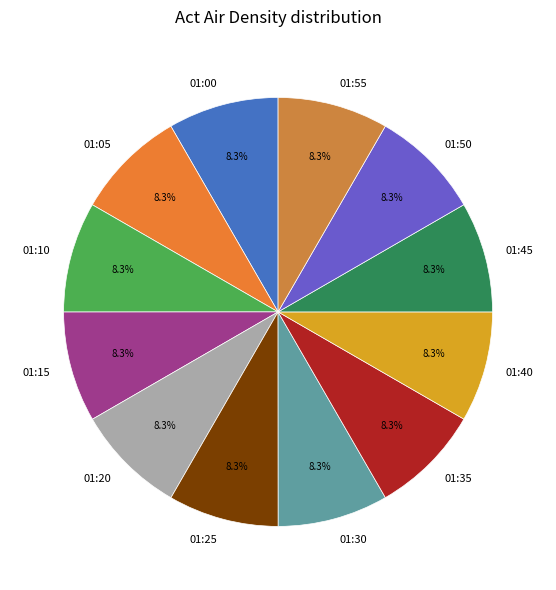

Count the number of slices in the pie.

12